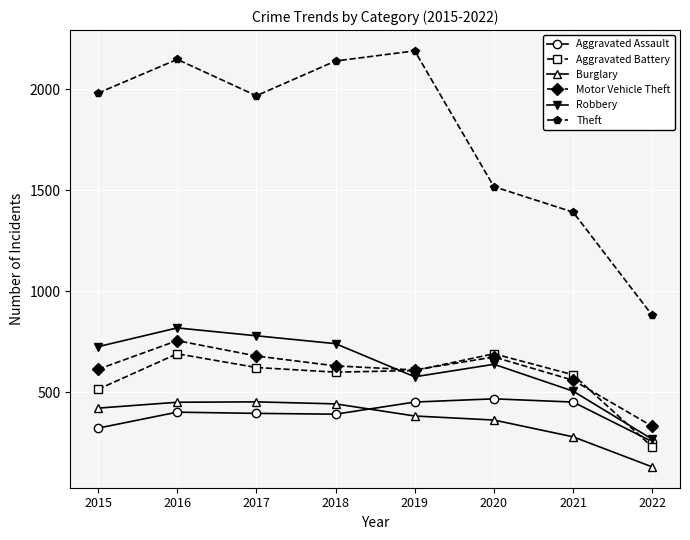

How many data points in Theft are less than 1981?

4